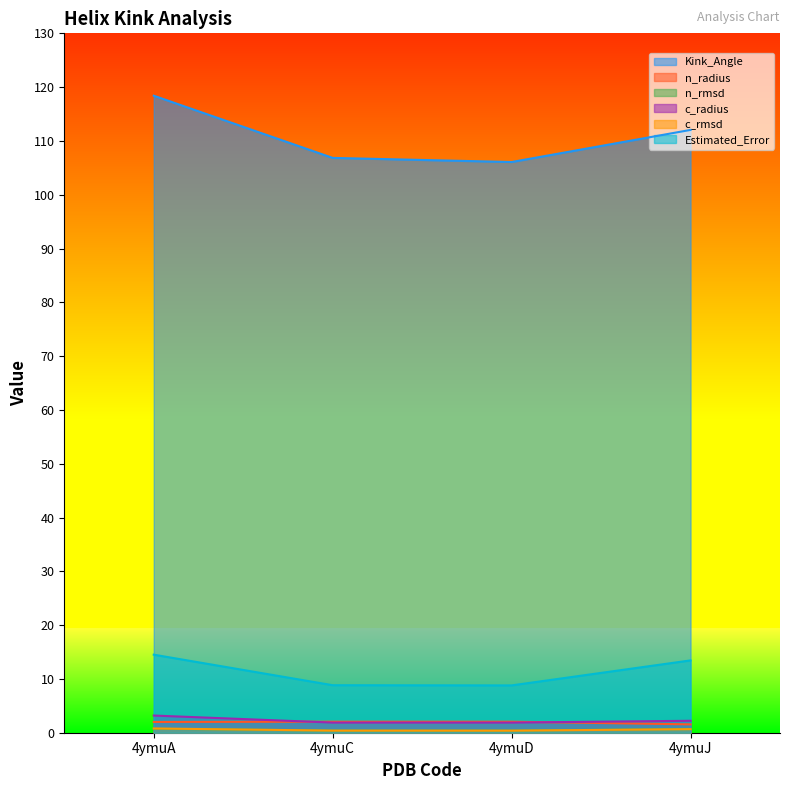

What is the minimum value shown in the chart?

0.4